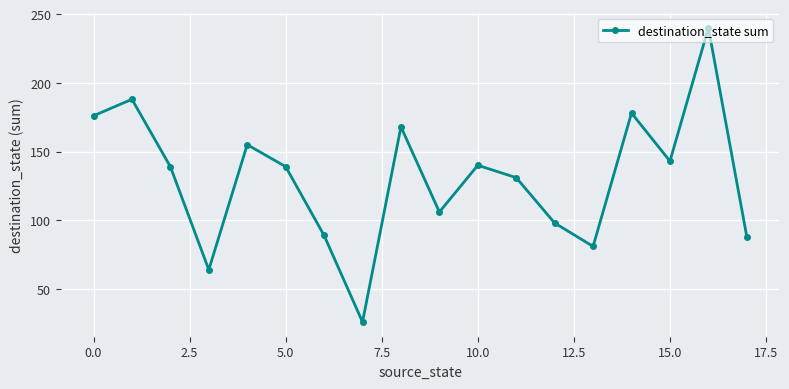

Reading left to right, transcribe all the data shown in this chart.

176	188	139	64	155	139	89	26	168	106	140	131	98	81	178	143	240	88